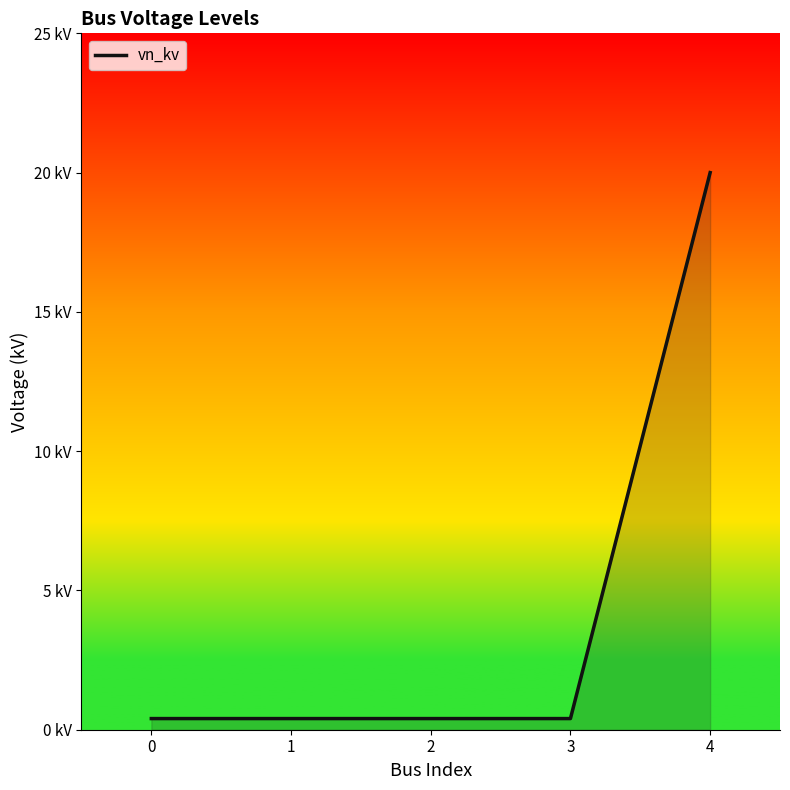

What is the sum of the values at 0 and 1?

0.8